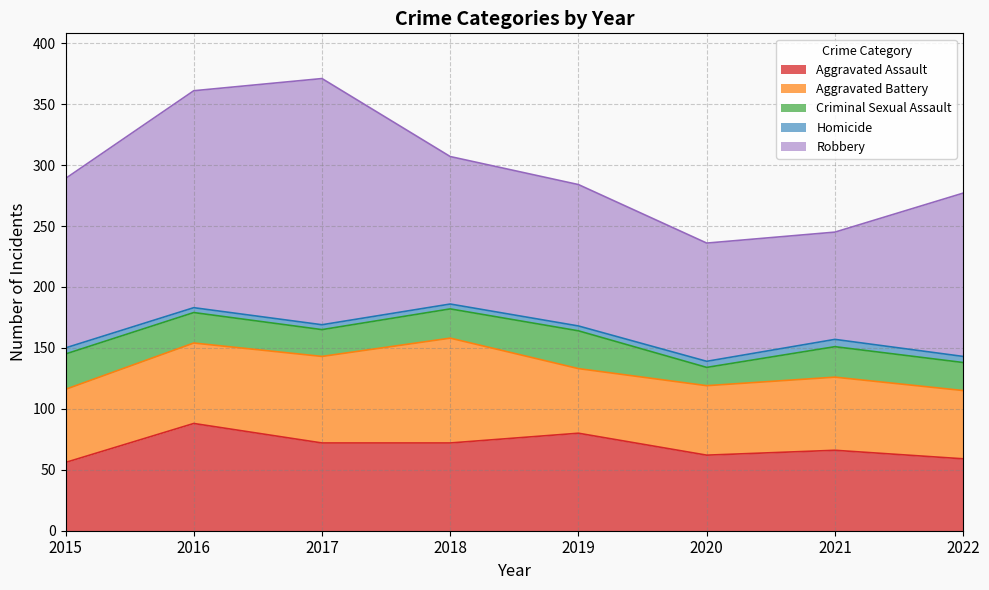

Count the number of data series in this chart.

5